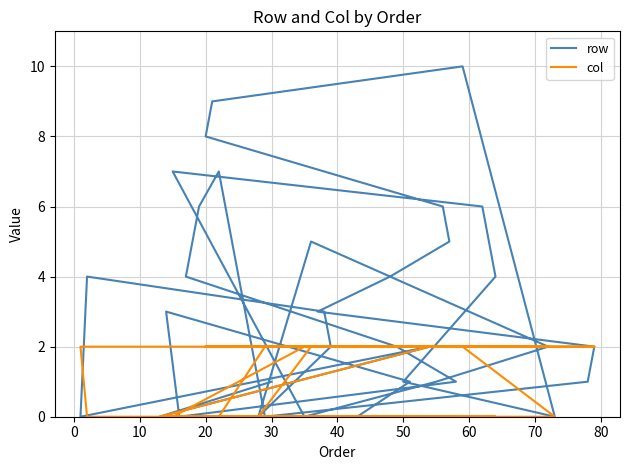

At how many categories does at least one series exceed 0?

35